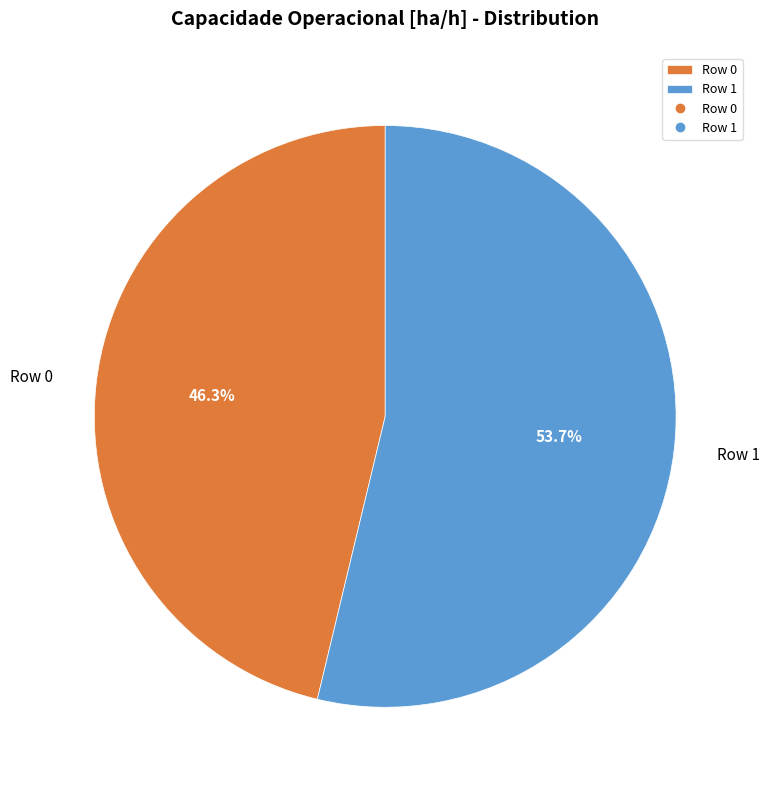

What is the largest slice in the pie chart?

Row 1